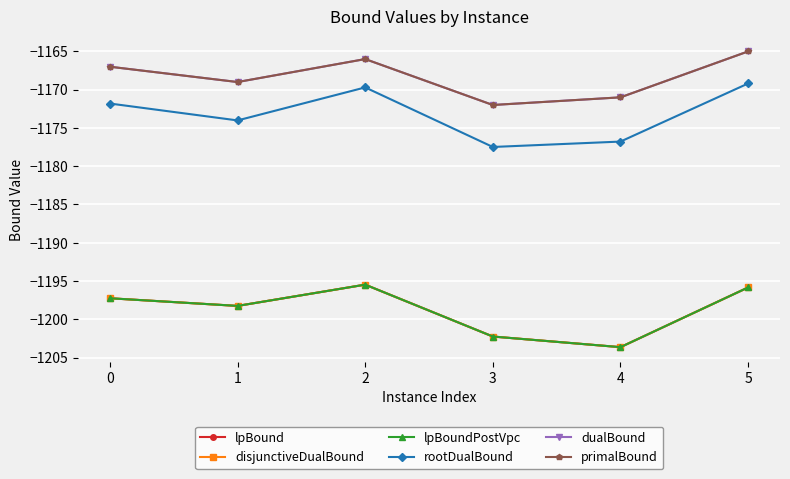

True or false: primalBound has a value of -451.7 at 2.

False